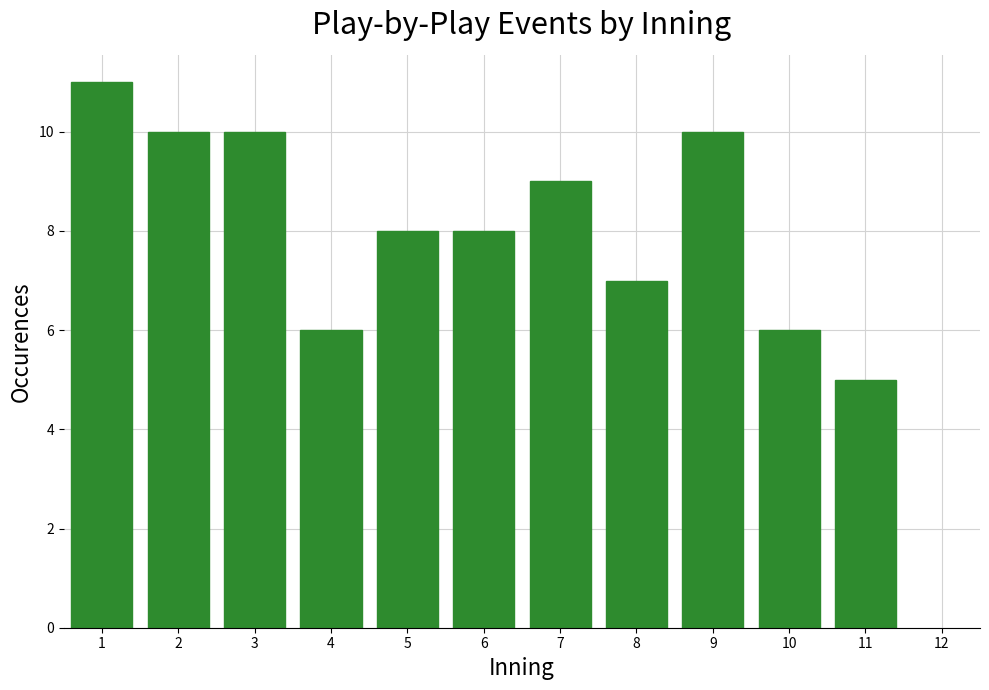

Reading left to right, extract all data points from this chart.

11	10	10	6	8	8	9	7	10	6	5